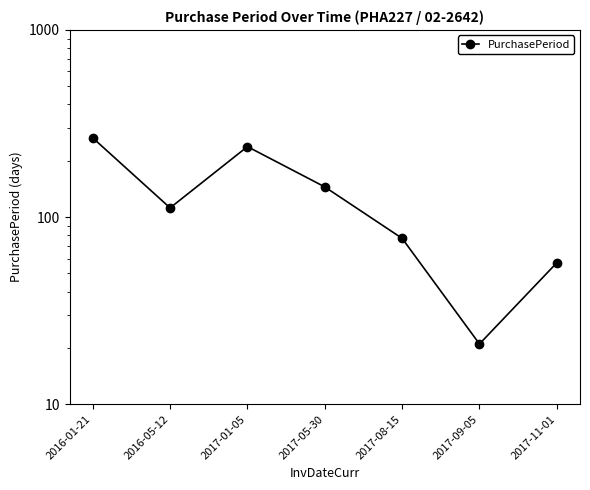

True or false: the data has more than 1 interior local peaks.

False